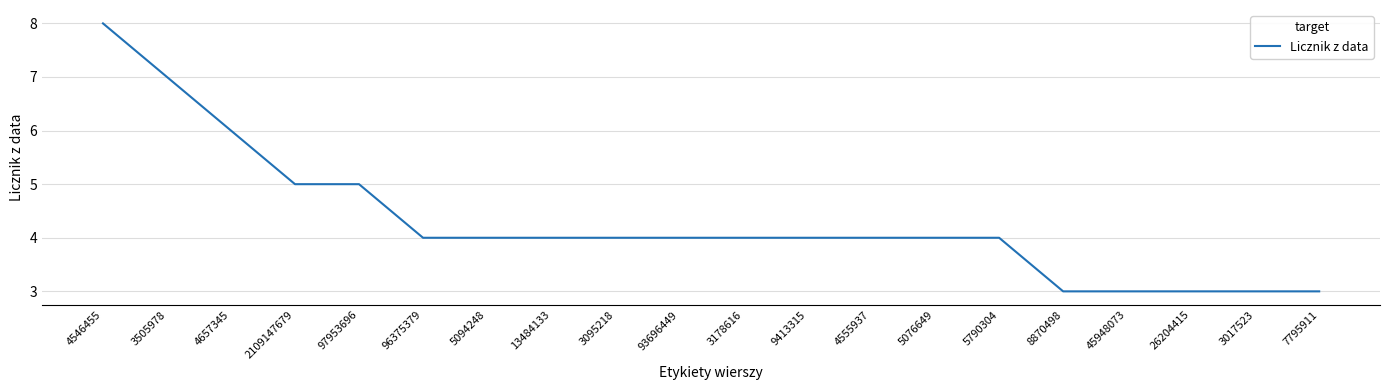

The value at 4555937 is 4. True or false?

True